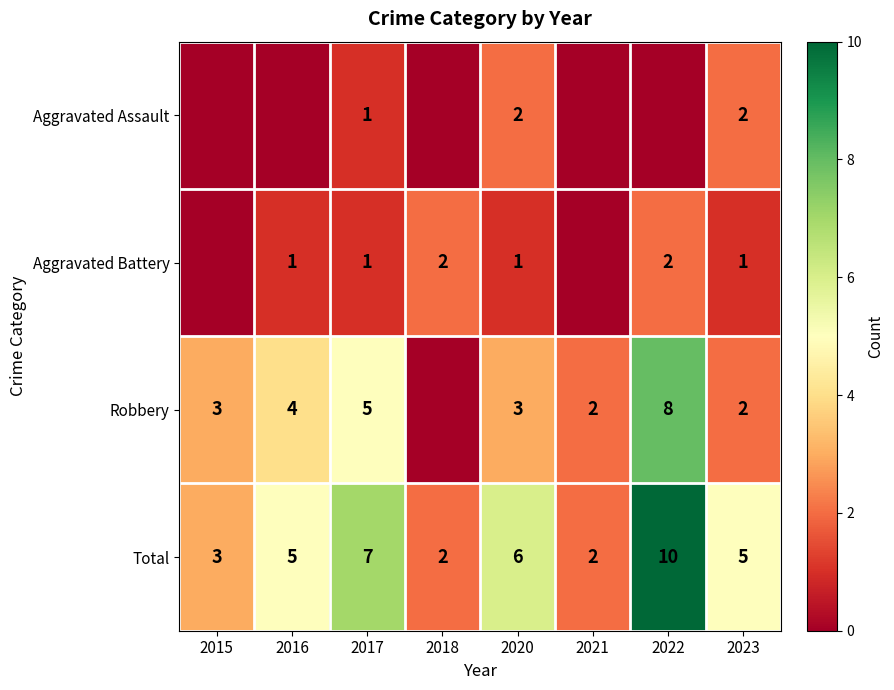

What is the greatest value displayed?

10